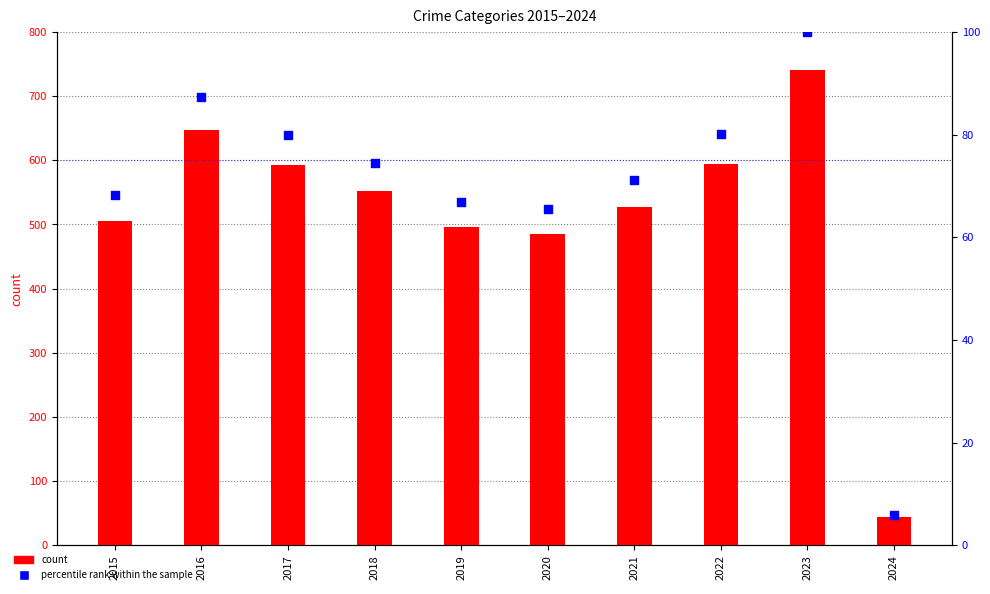

Which series has the widest spread of Y values?

Total count